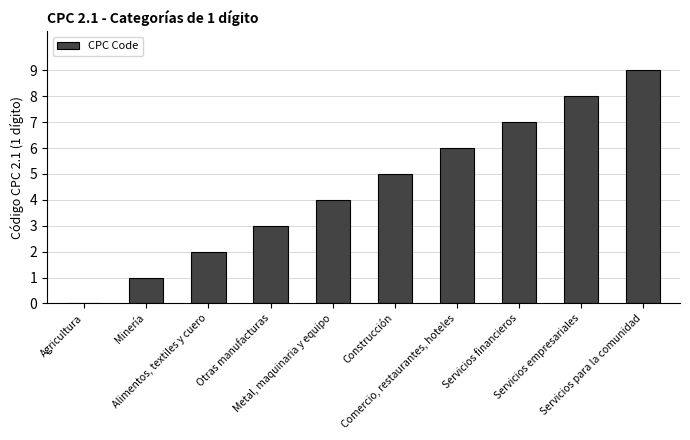

The value at Servicios financieros is 7. True or false?

True